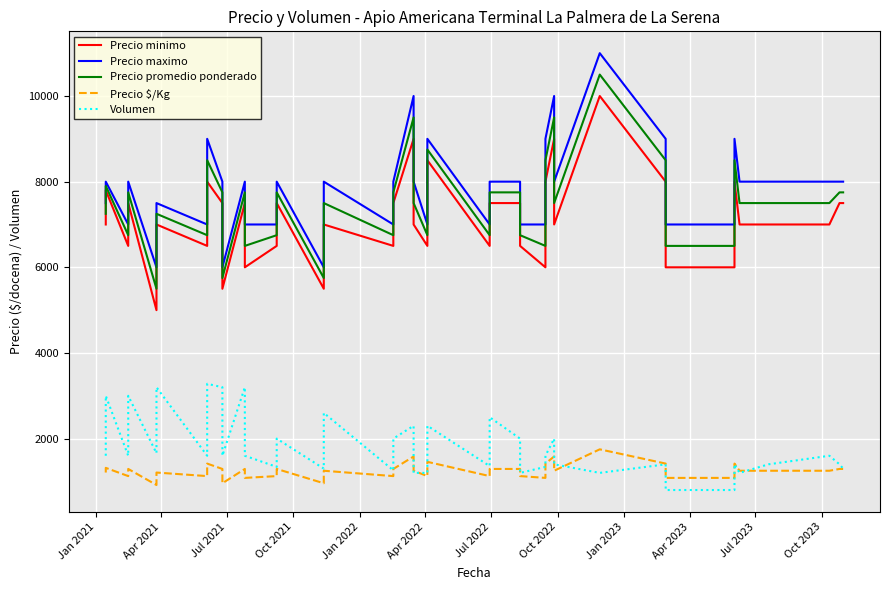

What are all the series names shown in the legend?

Precio minimo, Precio maximo, Precio promedio ponderado, Precio $/Kg, Volumen